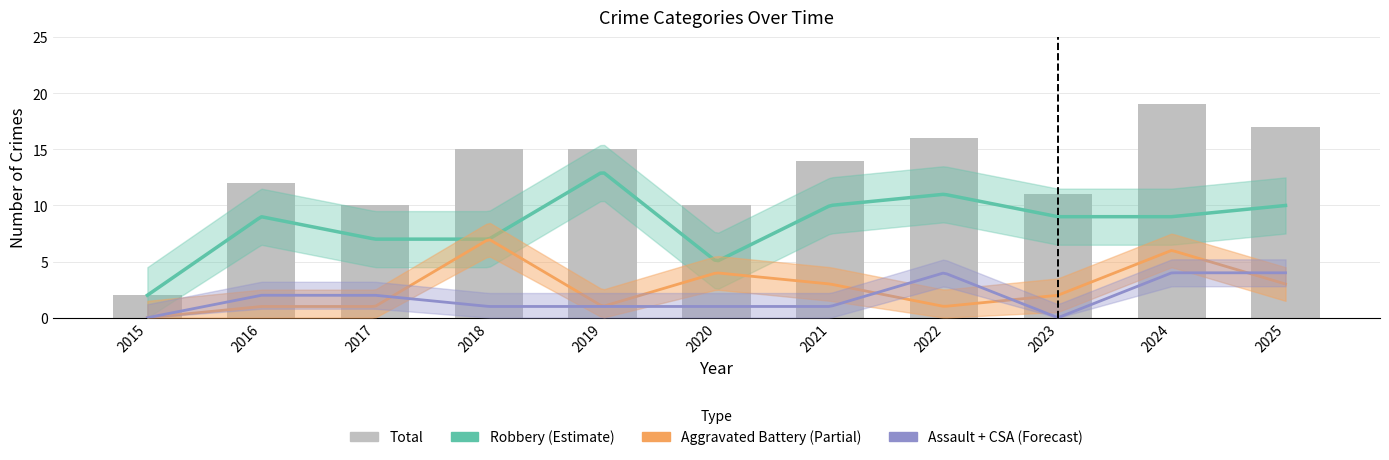

How many values in Aggravated Assault are above zero?

8